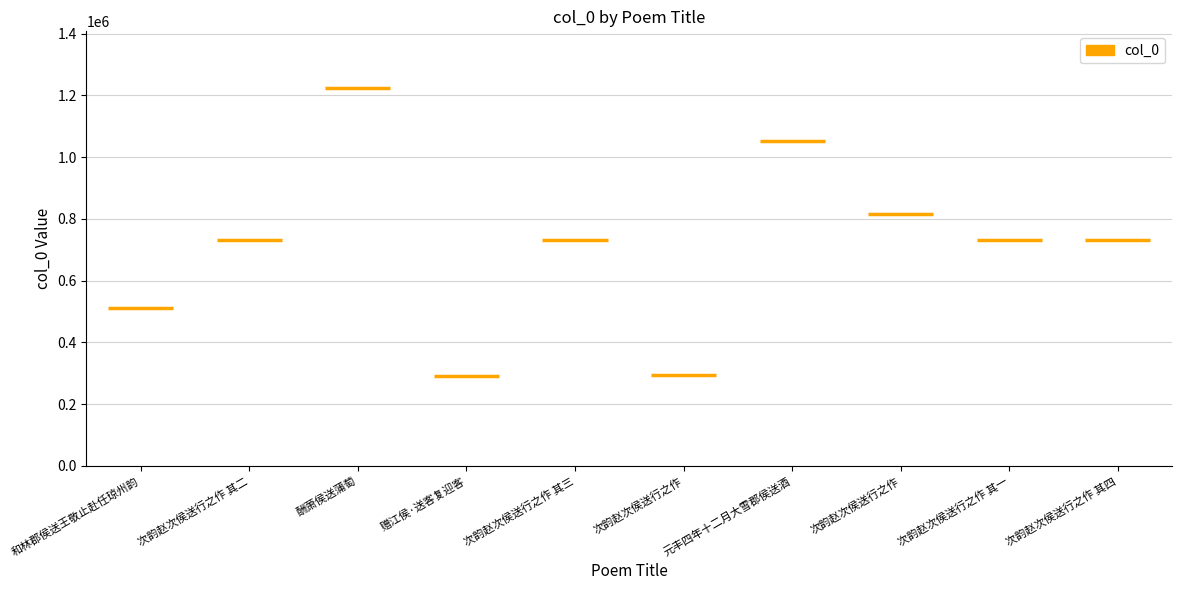

Are the bars horizontal?

No